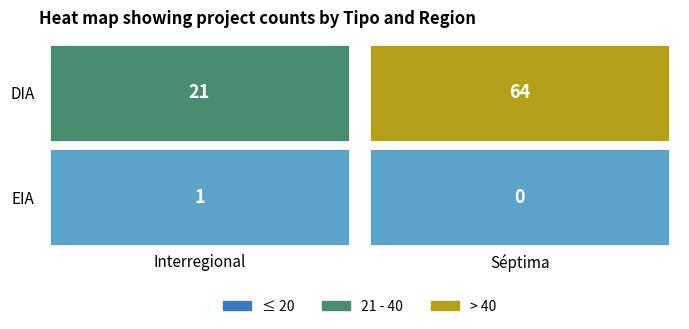

What is the difference between the highest and lowest values at 1?

64